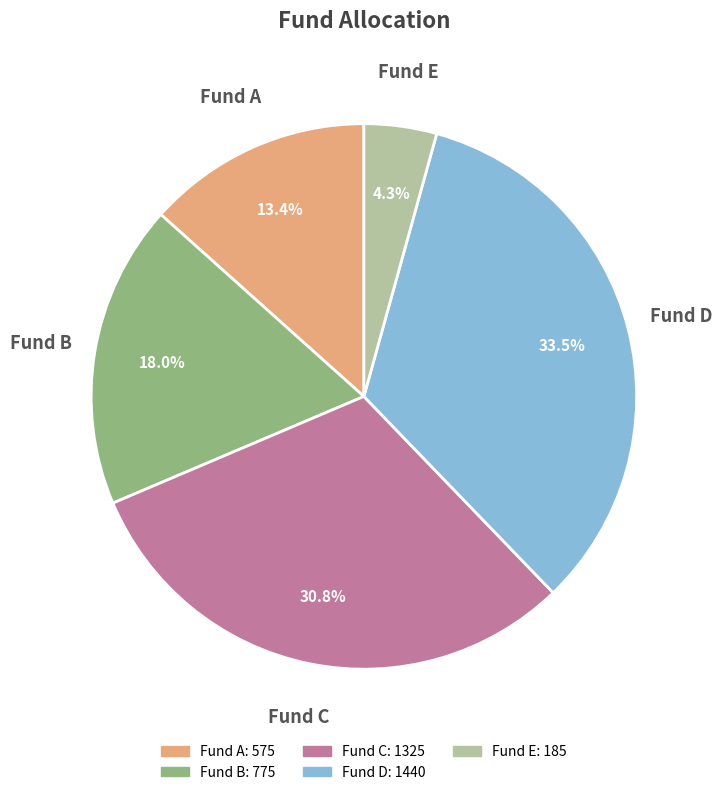

Is Fund C the majority of the pie?

No